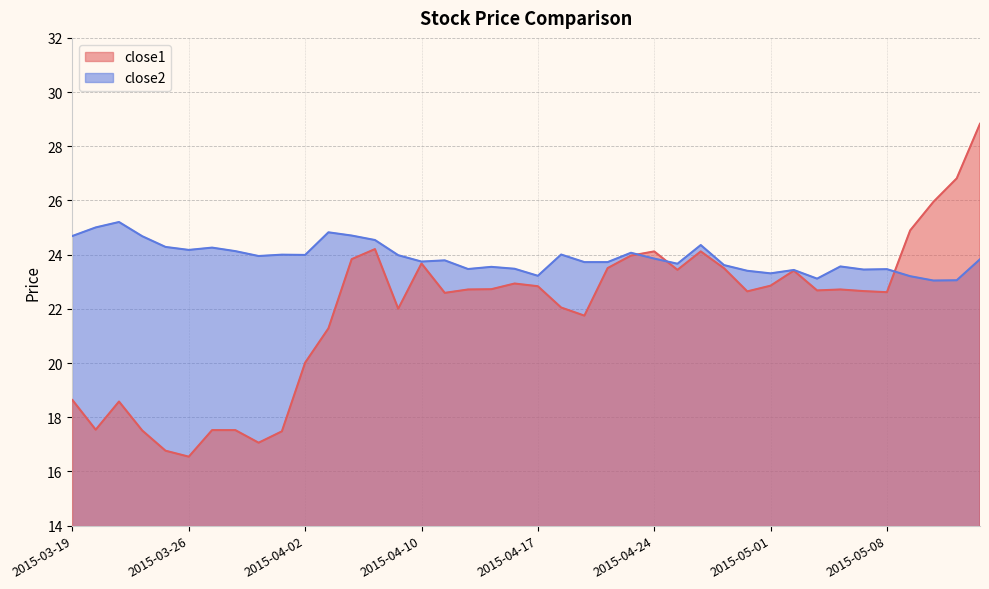

Reading left to right, extract all data points from this chart.

close1: 18.6	17.5	18.6	17.5	16.8	16.5	17.5	17.5	17.1	17.5	20.0	21.3	23.8	24.2	22.0	23.7	22.6	22.7	22.7	22.9	22.8	22.1	21.8	23.5	24.0	24.1	23.4	24.1	23.5	22.6	22.9	23.4	22.7	22.7	22.7	22.6	24.9	25.9	26.8	28.8
close2: 24.7	25.0	25.2	24.7	24.3	24.2	24.3	24.1	23.9	24.0	24.0	24.8	24.7	24.5	24.0	23.7	23.8	23.5	23.6	23.5	23.2	24.0	23.7	23.7	24.1	23.9	23.7	24.4	23.6	23.4	23.3	23.4	23.1	23.6	23.4	23.5	23.2	23.0	23.1	23.8